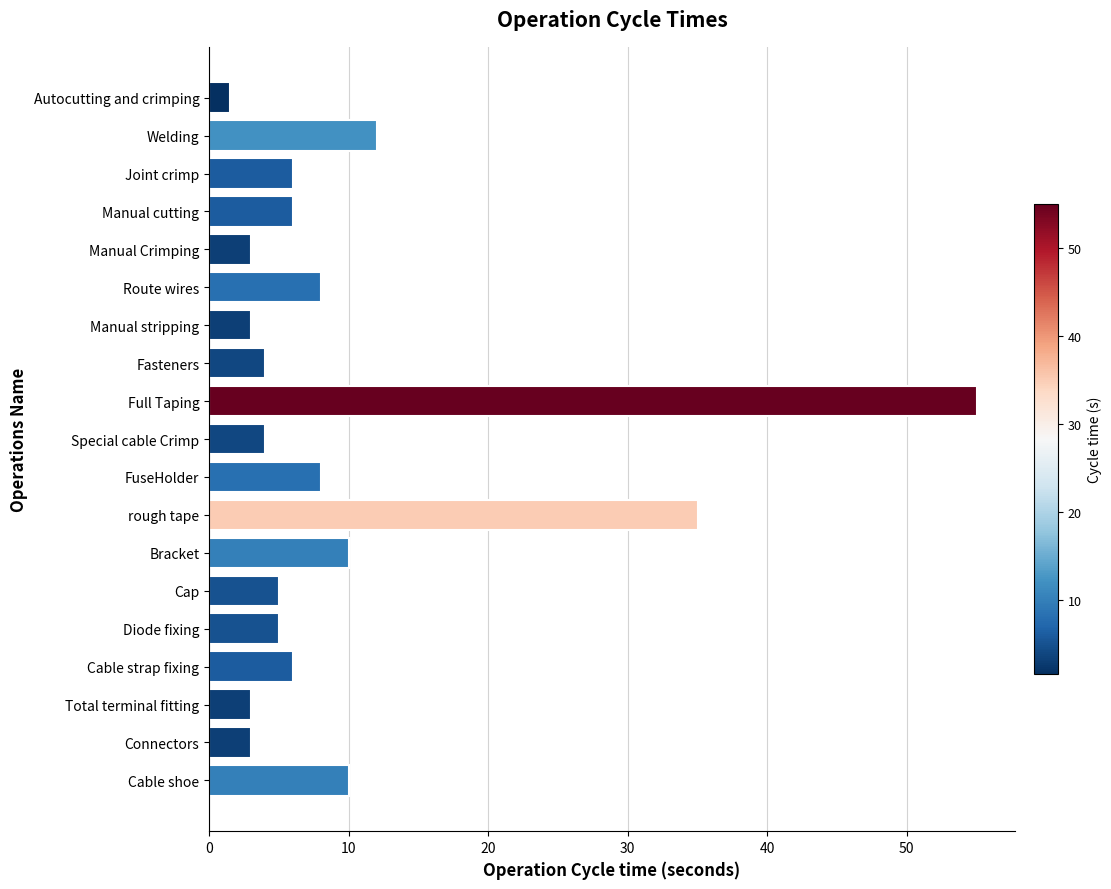

What is the sum of all values?

187.5